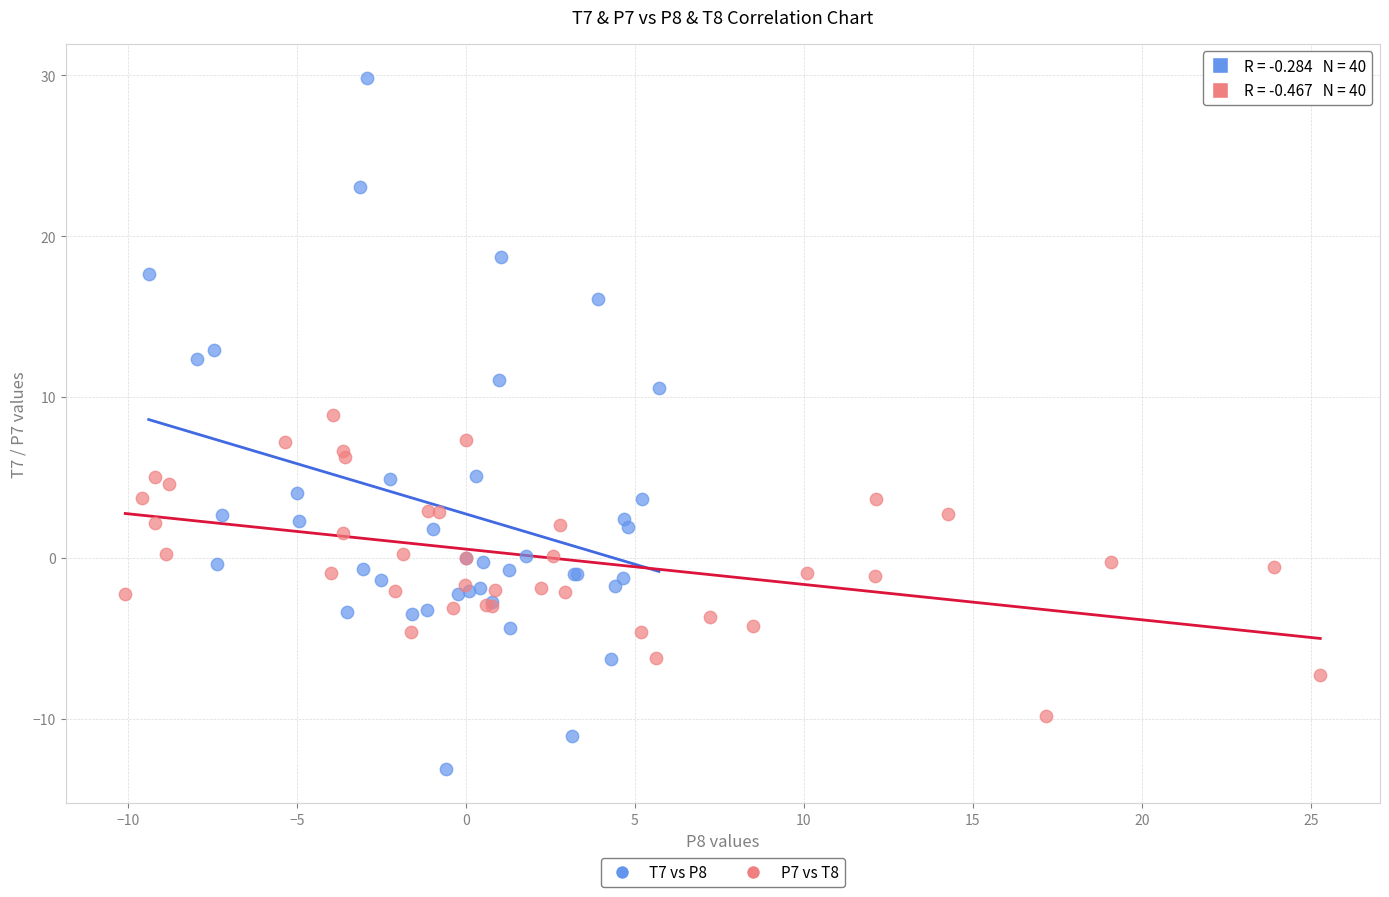

Which series has the widest spread of Y values?

T7 vs P8